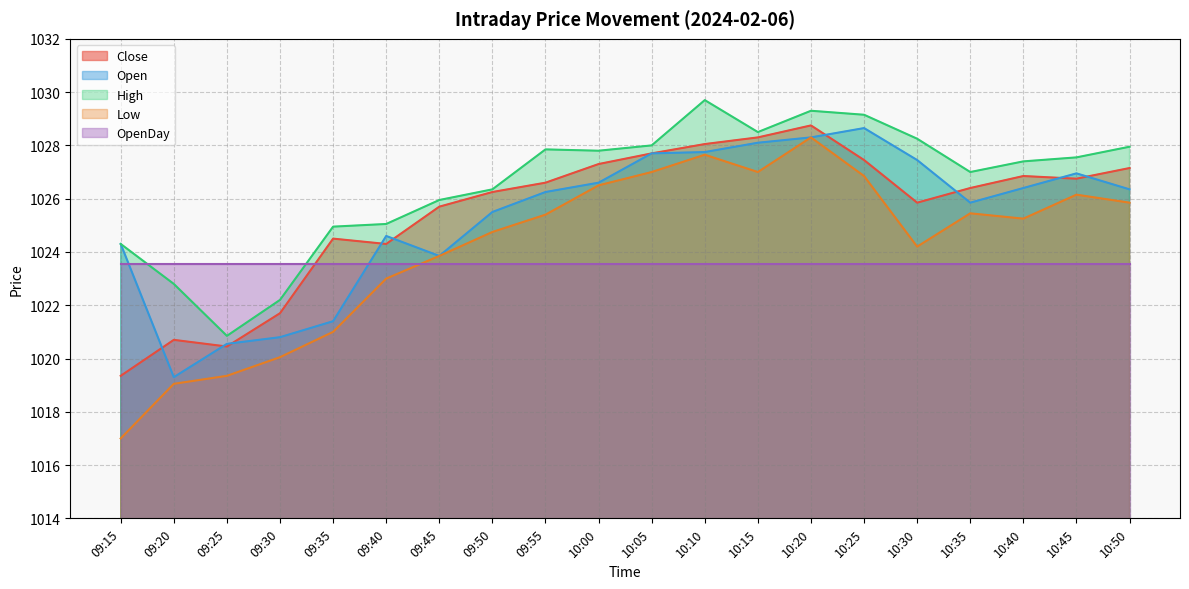

True or false: Close has more than 0 points higher than both neighbors.

True